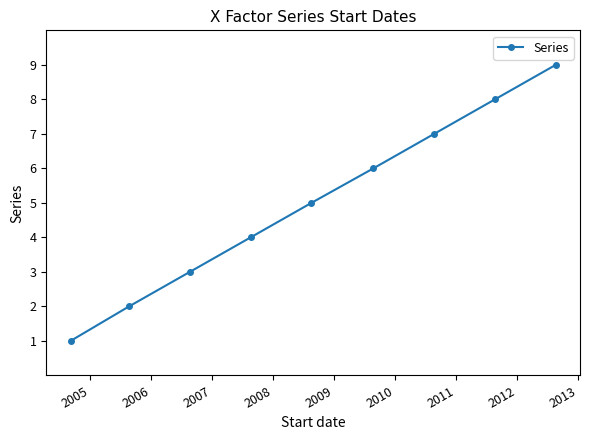

What is the sum of all values?

45